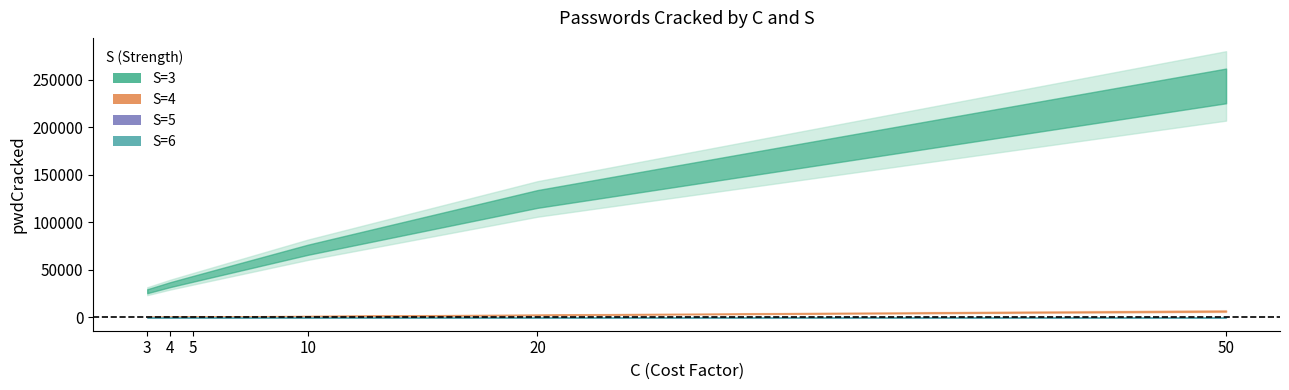

What is the difference between the highest and lowest values at 3?

27534